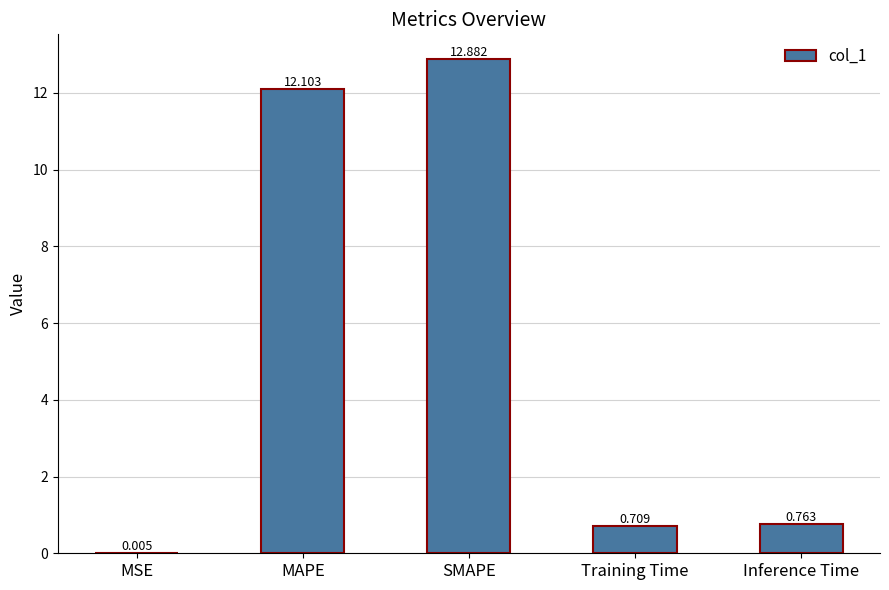

Which has a higher value, SMAPE or Inference Time?

SMAPE